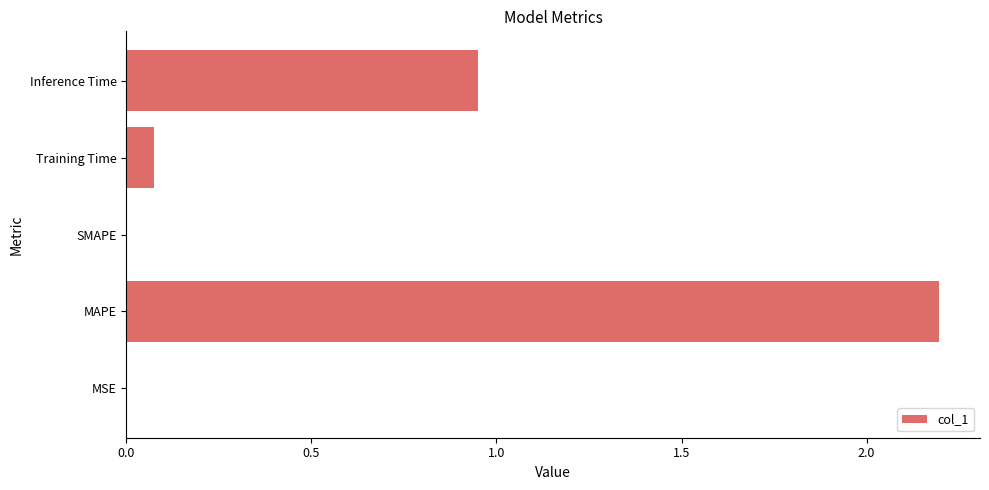

Where is the data nearest to the value 1?

Inference Time